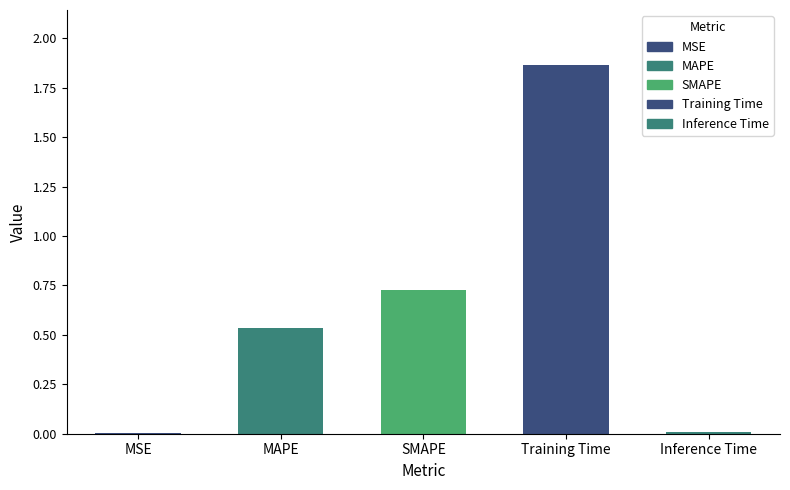

Does the chart contain any negative values?

No